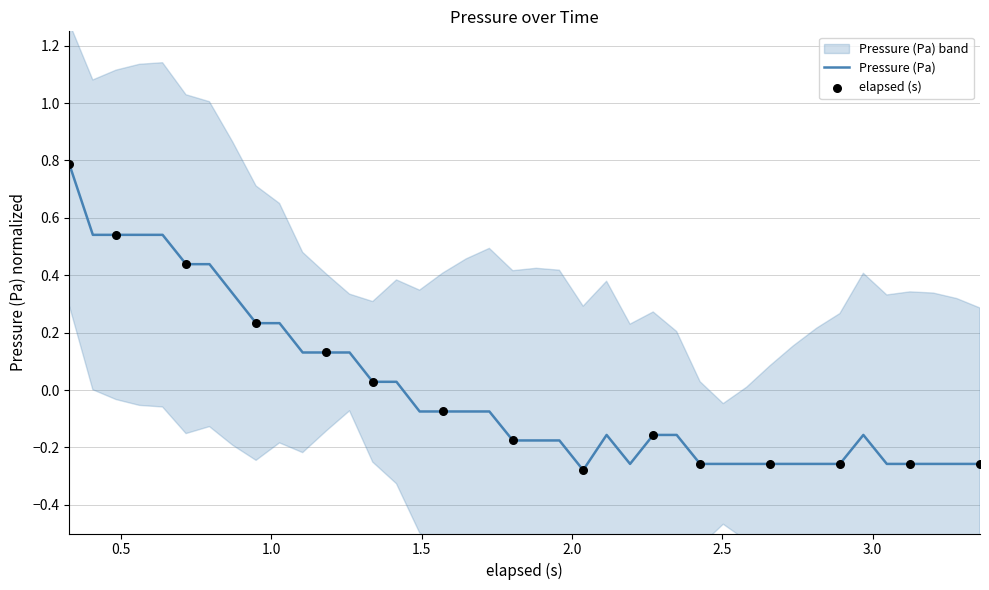

What is the highest value of the Pressure (Pa) series?

0.8